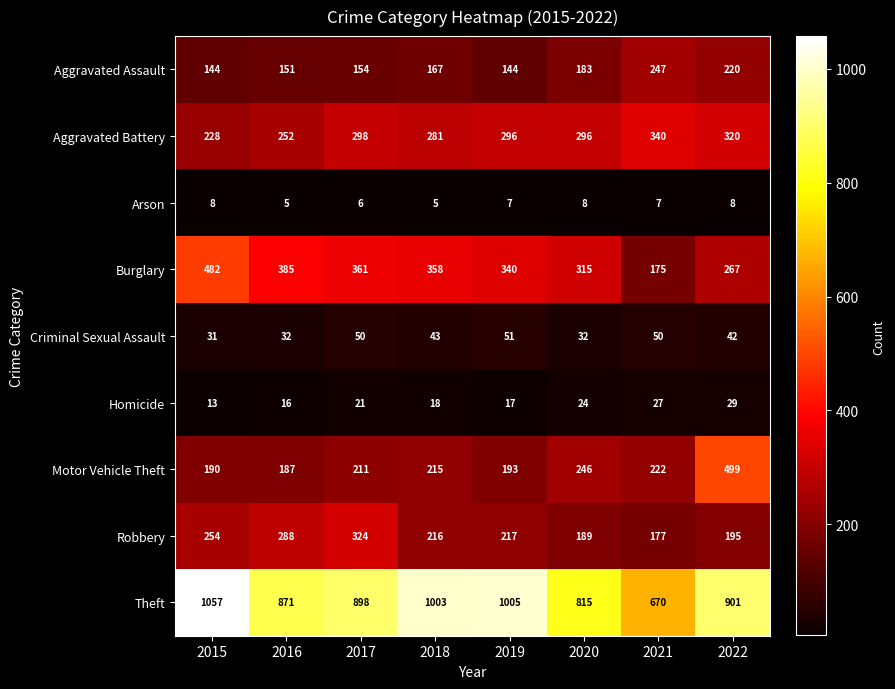

Which series has the largest total across all categories?

Theft